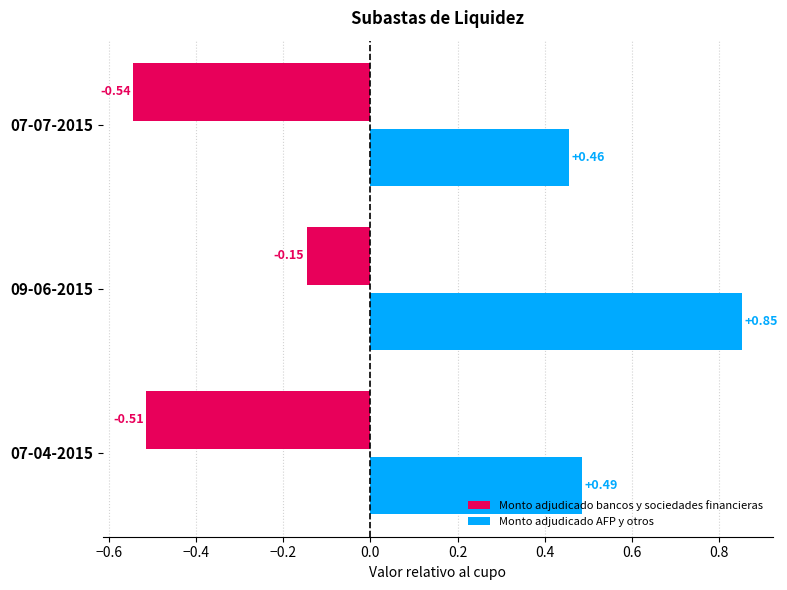

Is the value of Monto adjudicado bancos y sociedades financieras at 07-07-2015 greater than the value of Monto adjudicado AFP y otros at 09-06-2015?

No